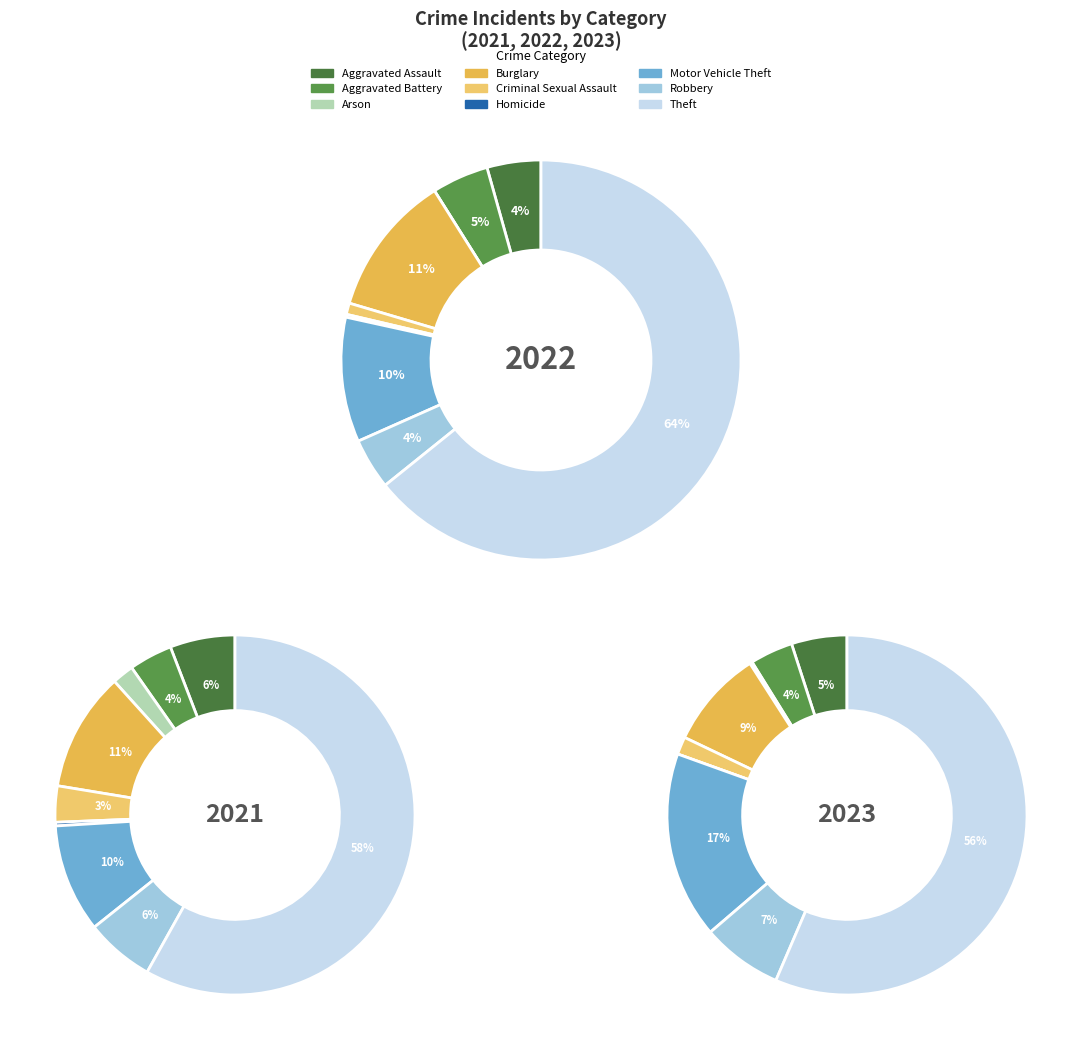

To the nearest percent, what percentage of the pie is 6?

17%